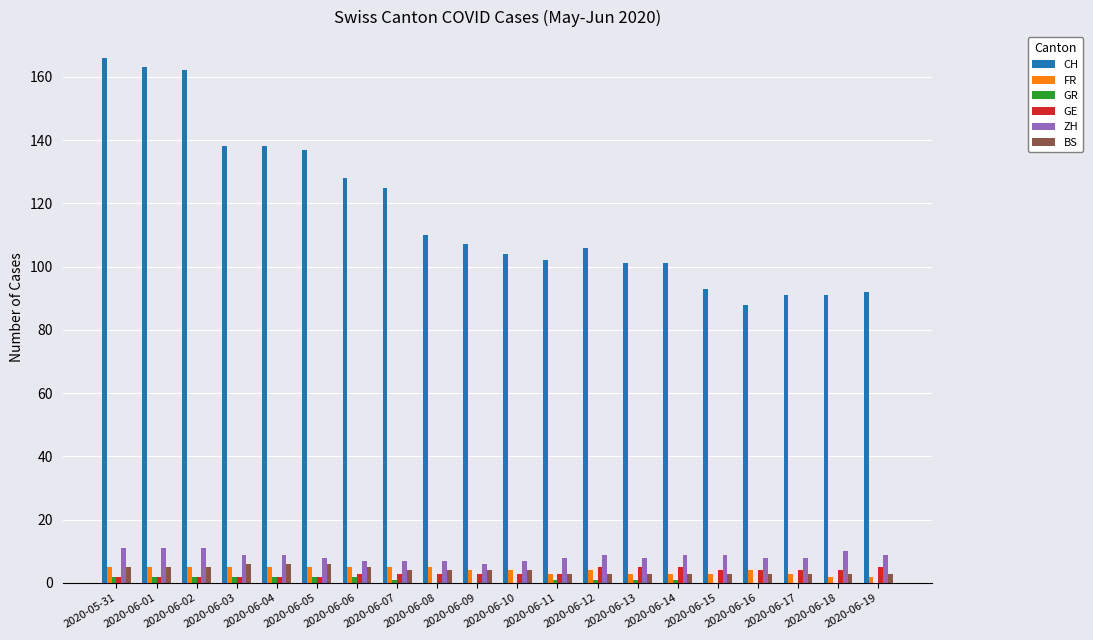

What is the highest value of the GE series?

5